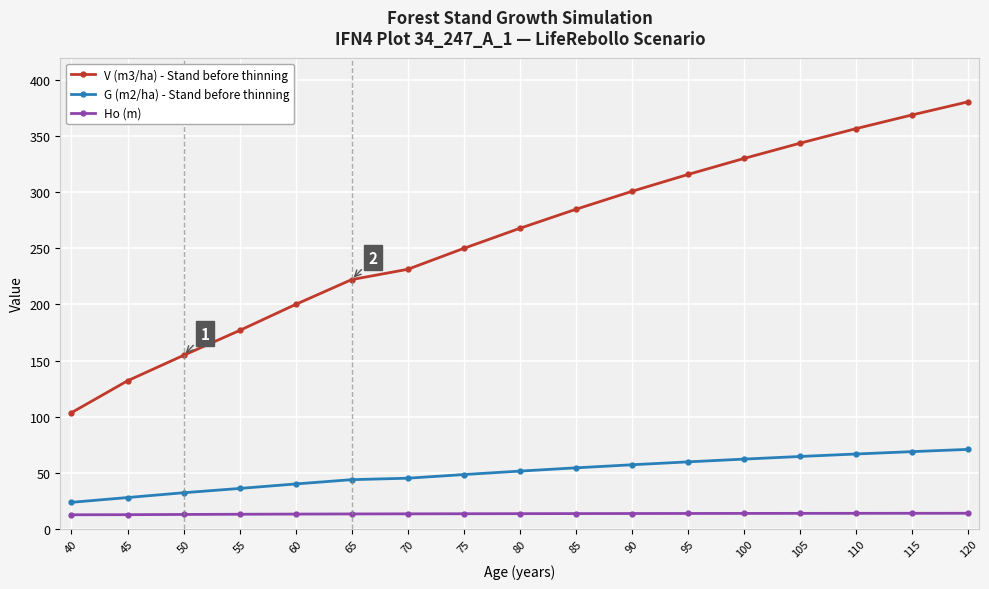

What is the lowest value of the V (m3/ha) - Stand before thinning series?

103.5